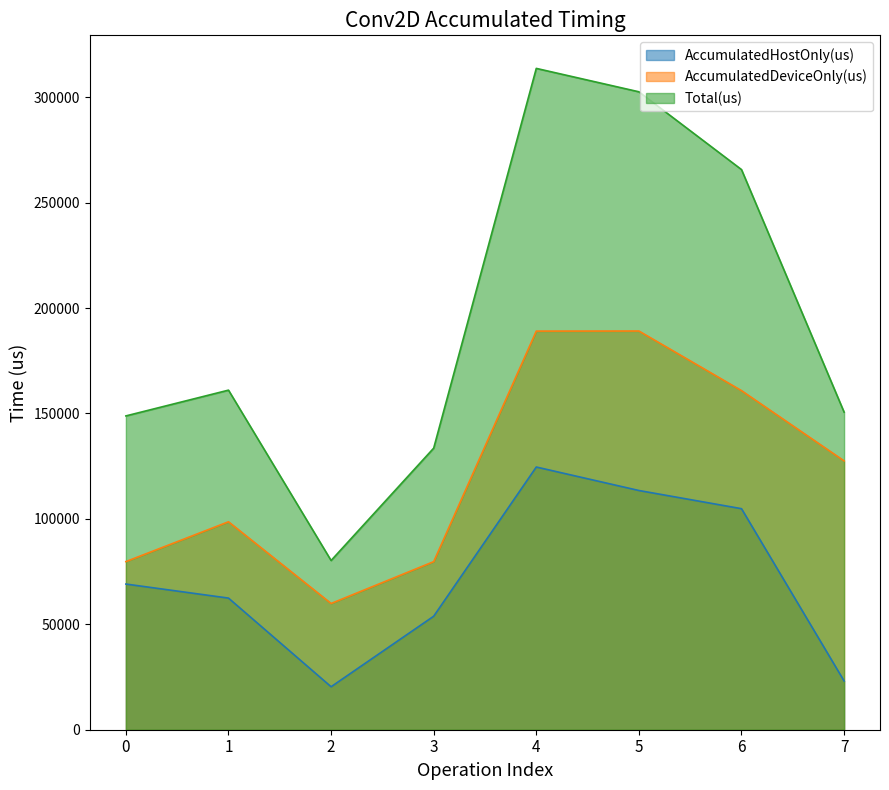

How many values in the AccumulatedDeviceOnly(us) series are below 127503?

4